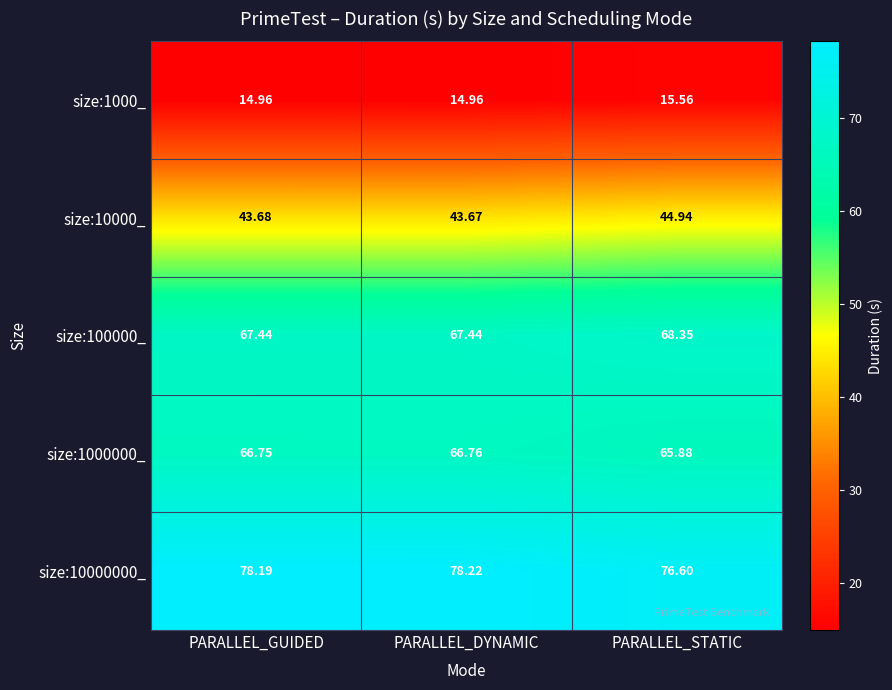

At which label does size:1000000_ reach its peak?

PARALLEL_DYNAMIC